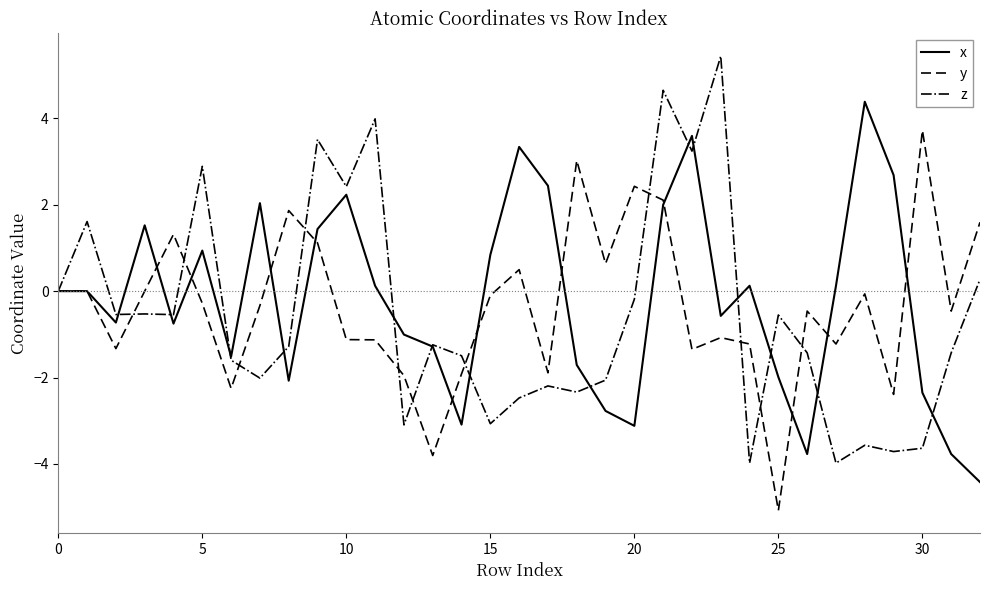

In y, how many points are lower than both neighbors (excluding endpoints)?

10